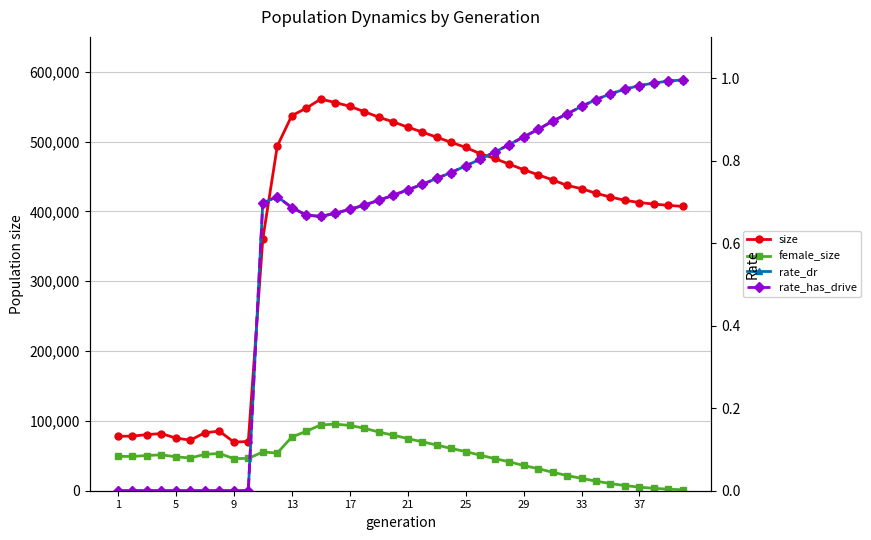

Which category has the lowest value across all series?

1